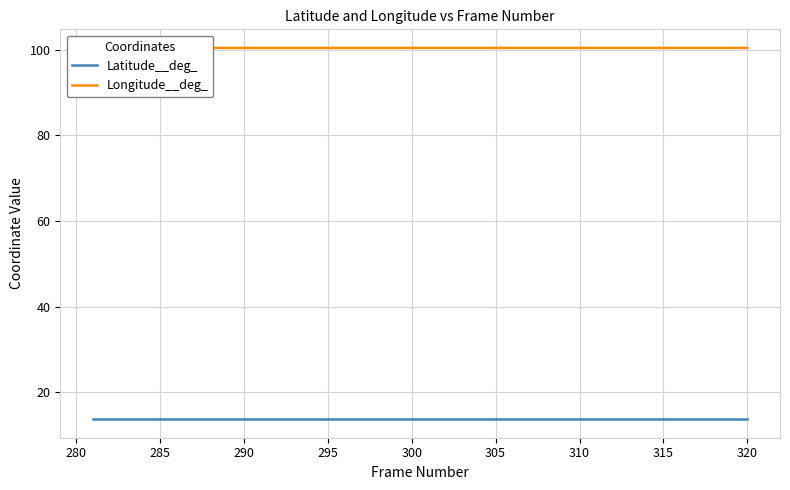

What position from the left is 290?

10